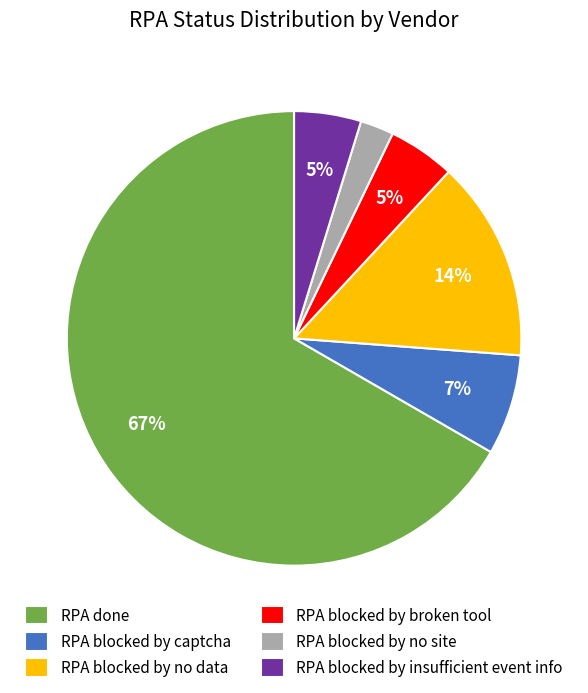

To the nearest percent, what portion does RPA blocked by no site represent?

2%